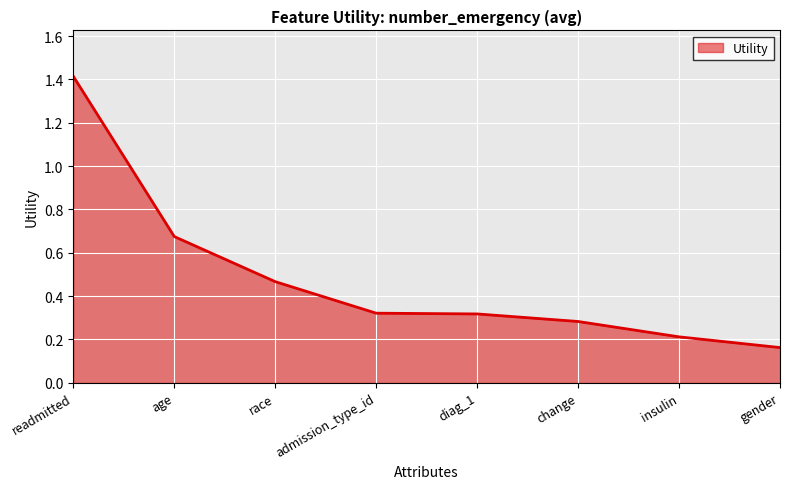

At which label is the value closest to 0?

gender